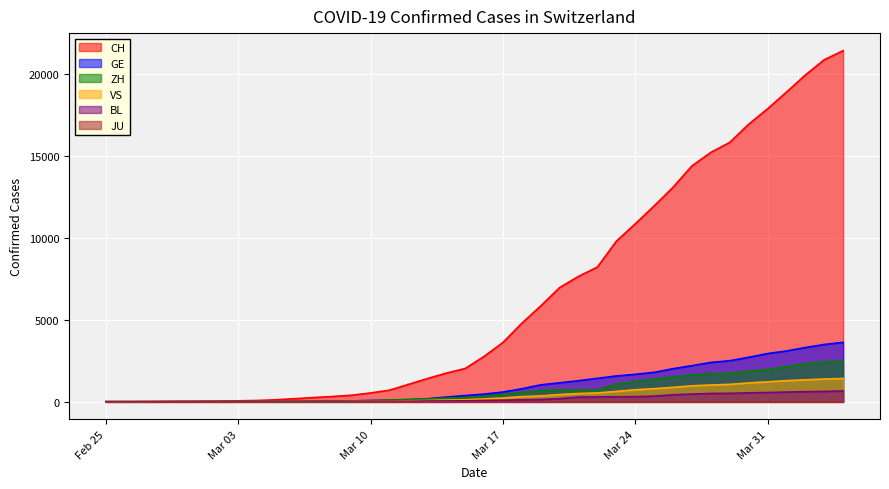

True or false: ZH has more than 0 interior local peaks.

False